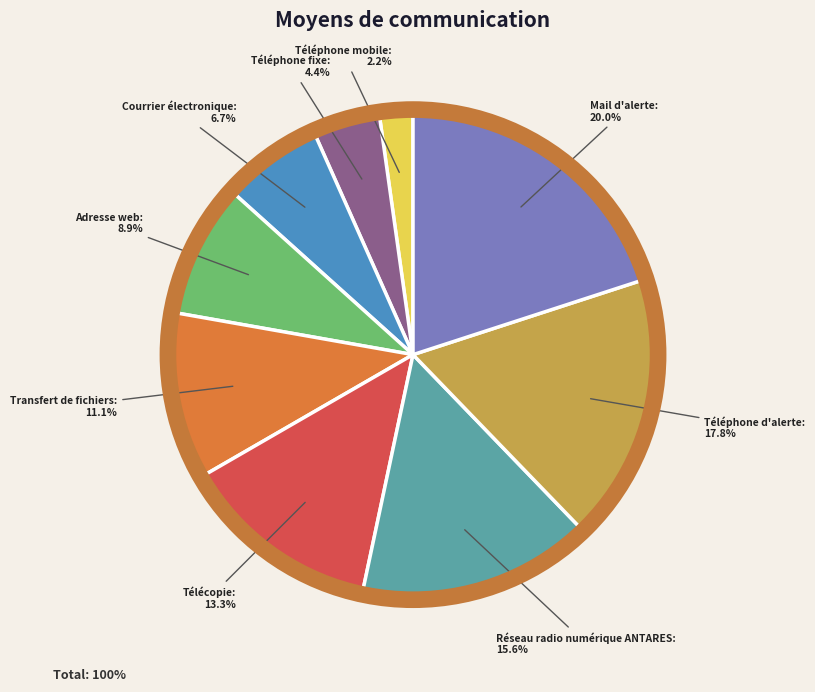

To the nearest percent, what is the difference between the Télécopie and Téléphone fixe slice percentages?

9%